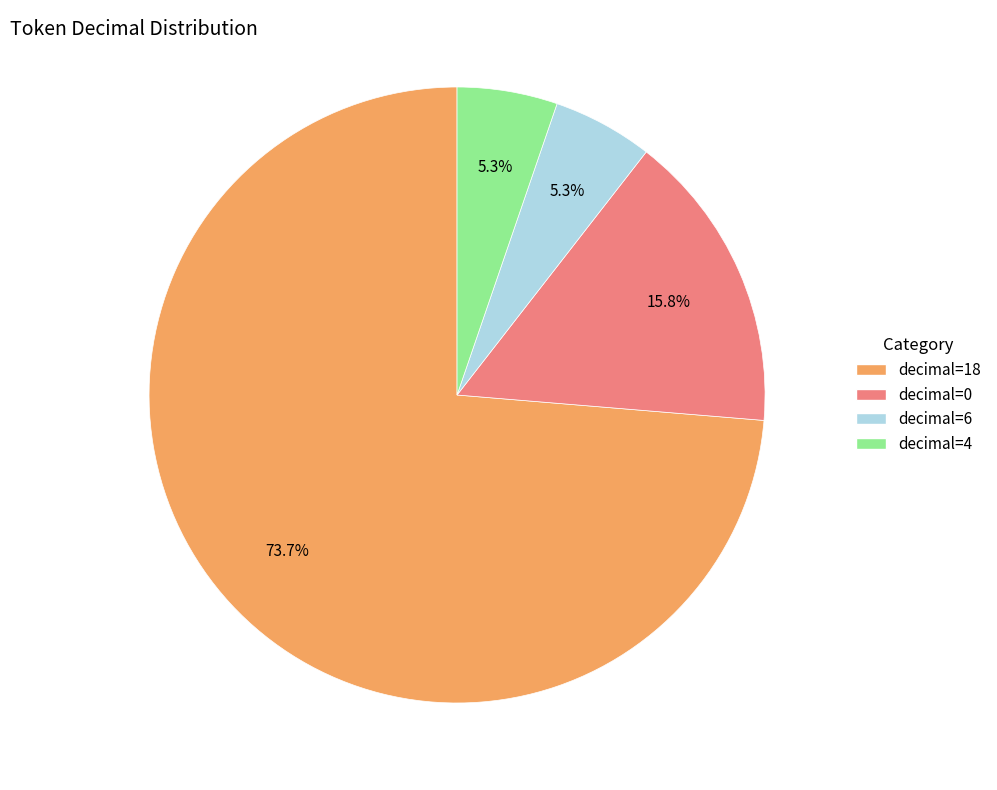

Does any single category account for the majority?

Yes